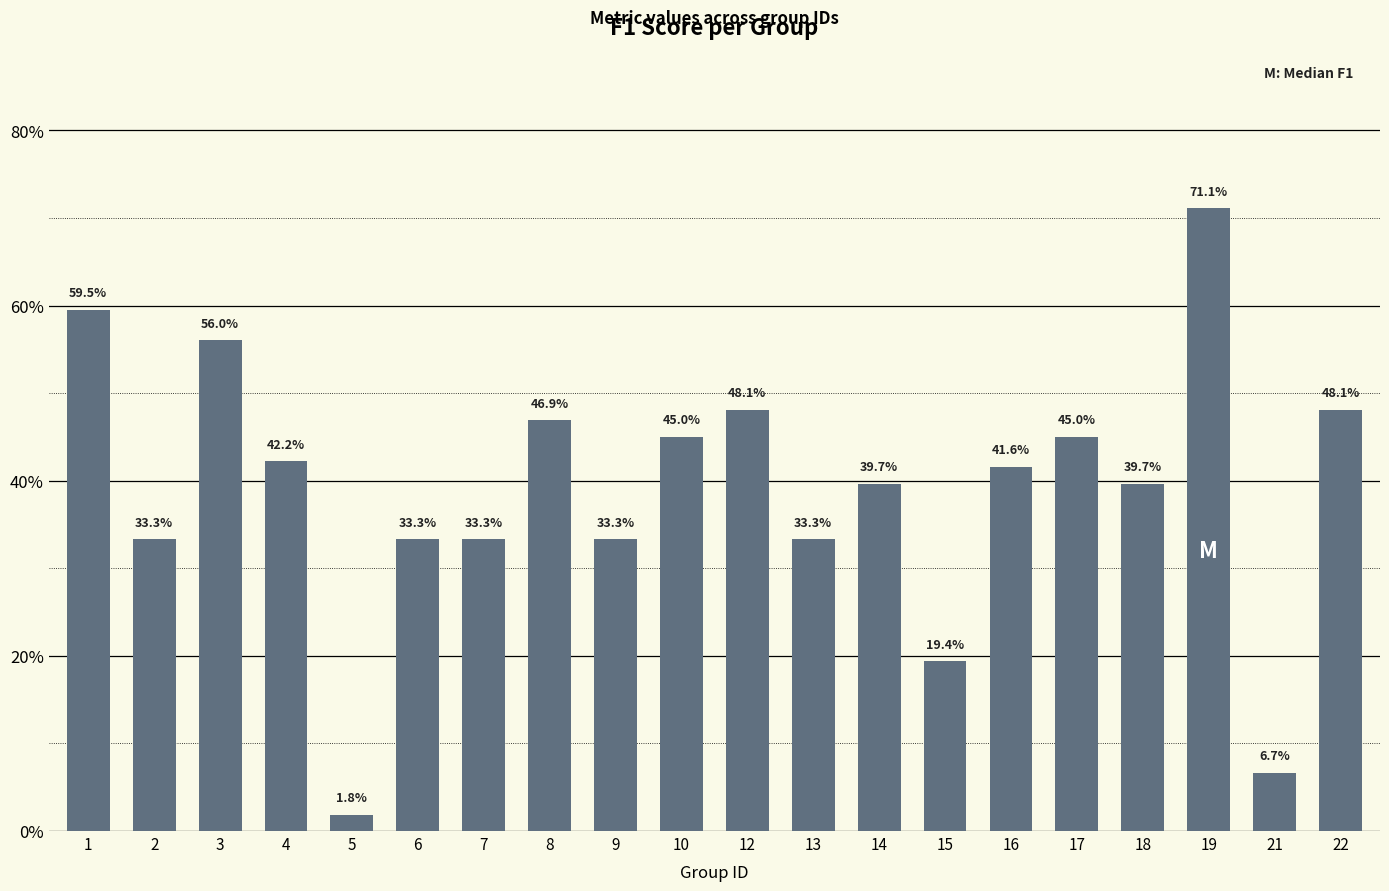

How many bars are there in total?

20